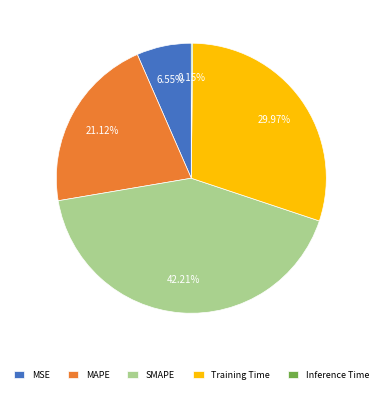

To the nearest percent, what is the combined percentage of SMAPE and Training Time?

72%